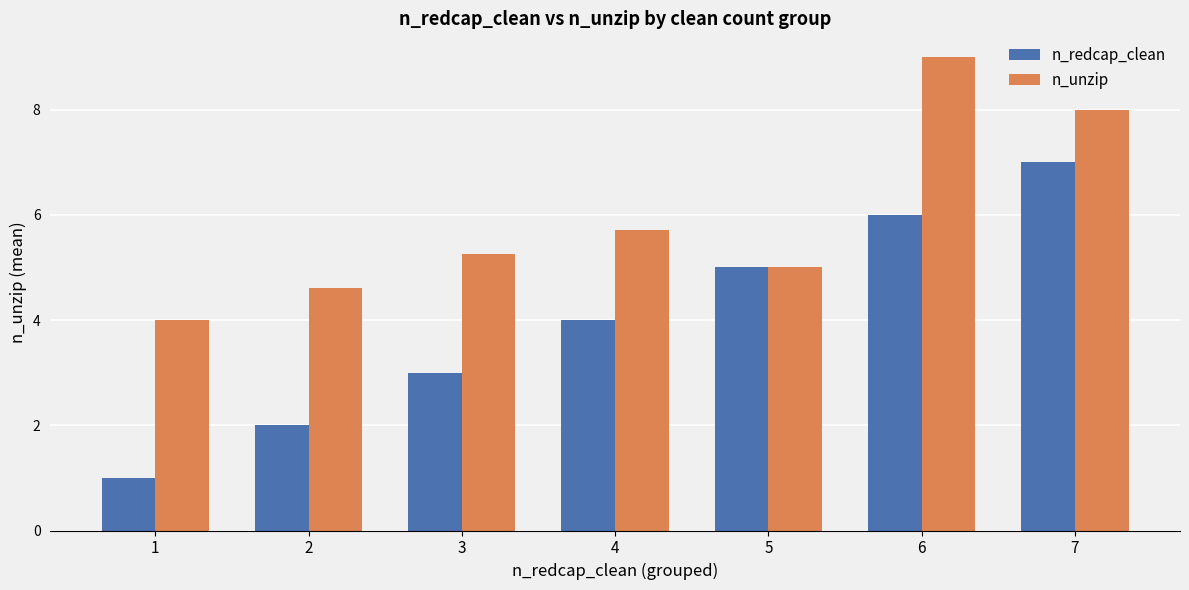

What is the value of the n_unzip bar at the 6th from the left?

9.0